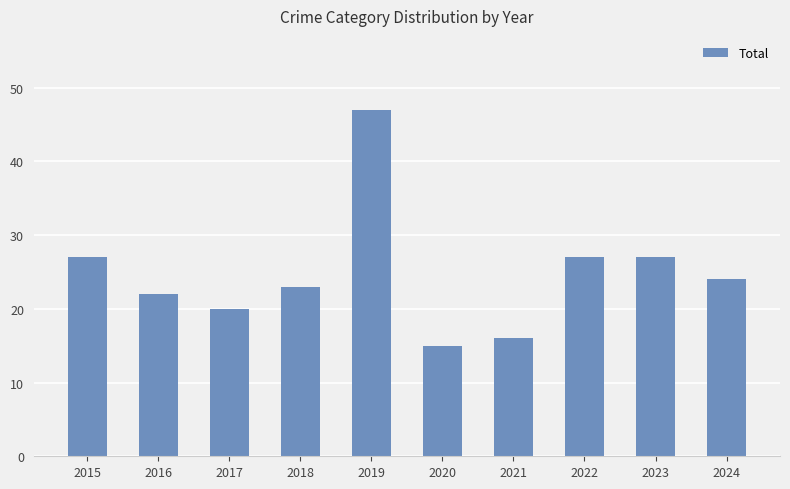

At which label does the data first exceed 24?

2015